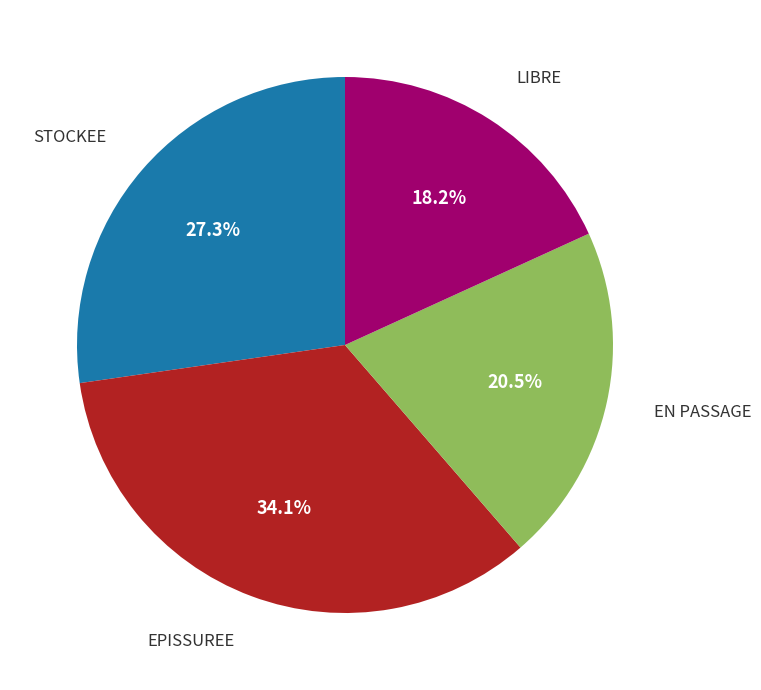

Count the number of slices in the pie.

4